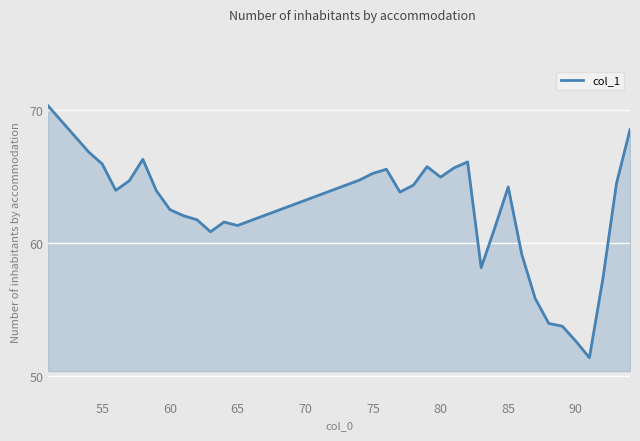

What is the minimum value shown in the chart?

51.4